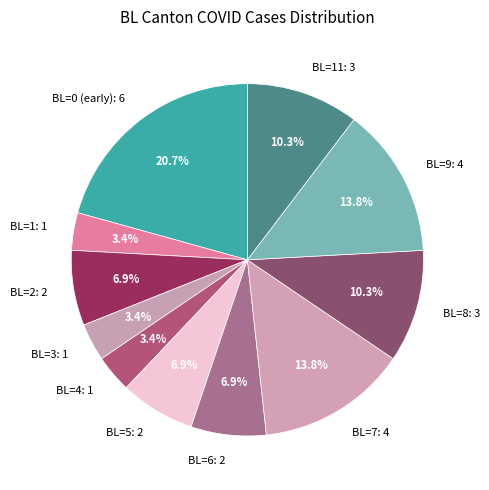

Which slice is the largest?

BL=0 (early): 6